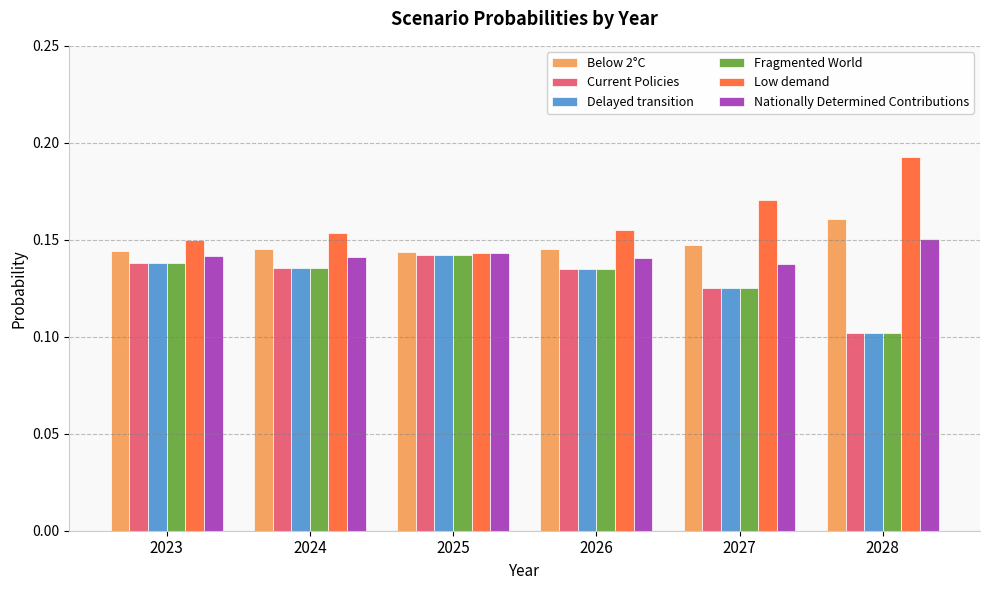

How many bars are there in each group?

6